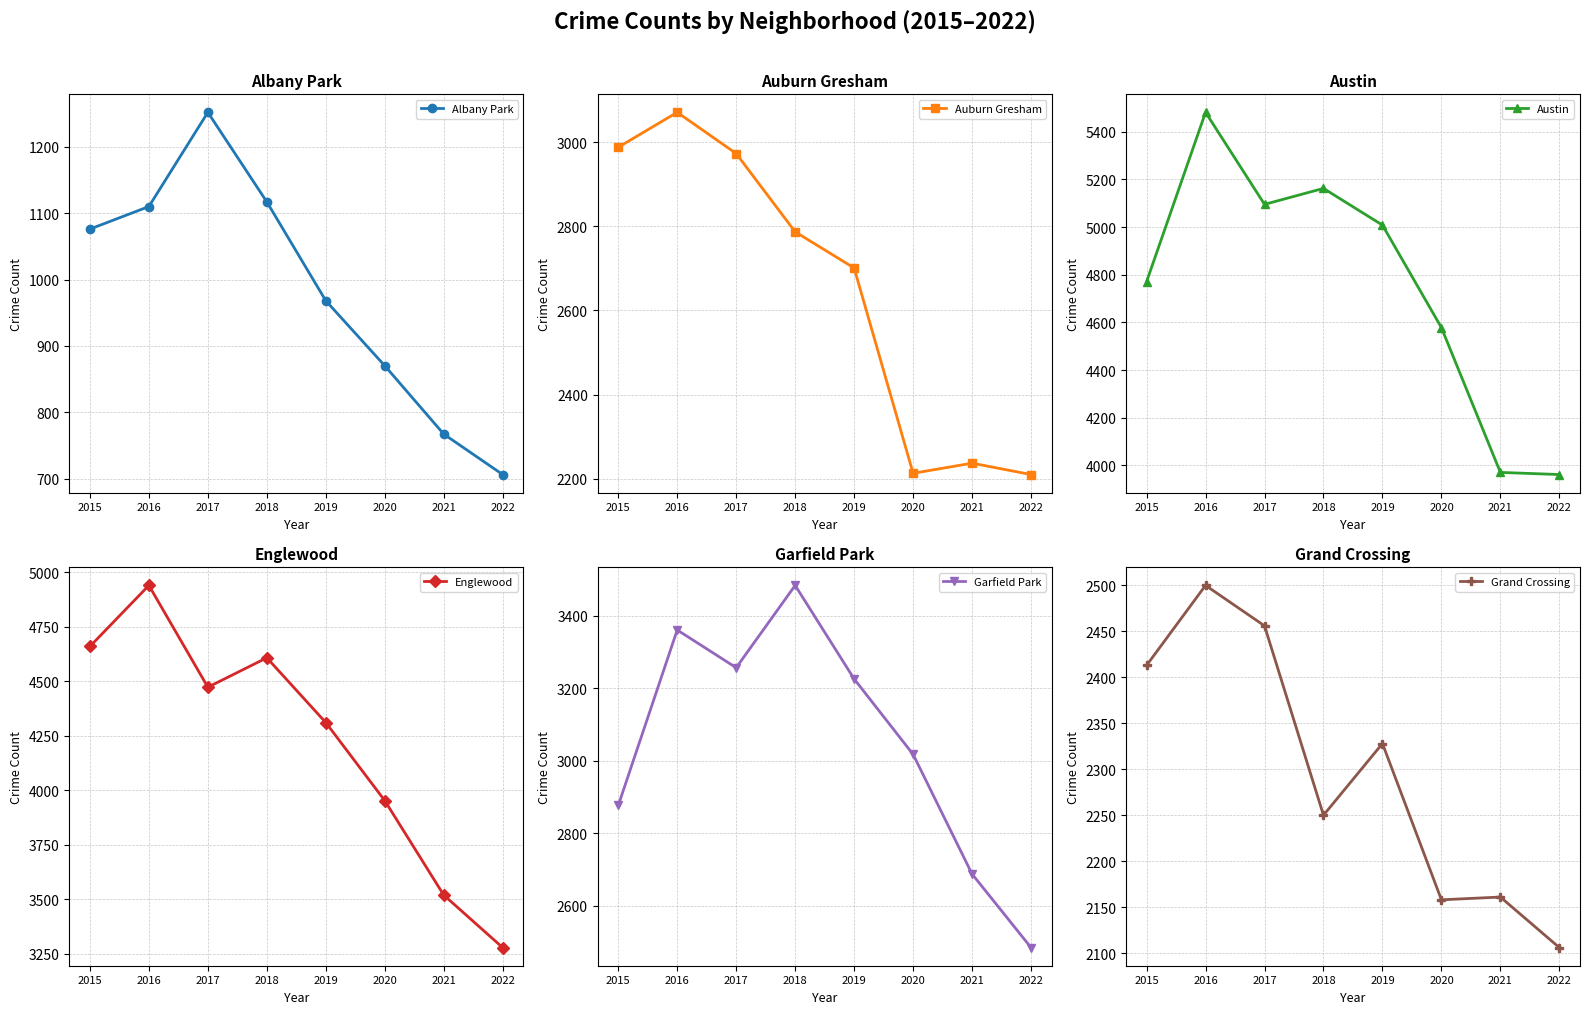

Which series has the largest total across all categories?

Austin